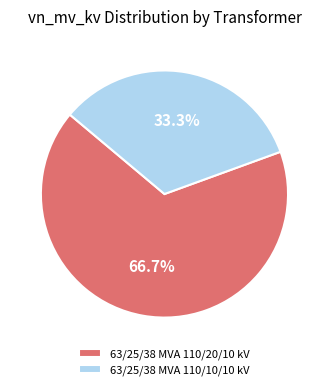

Between 63/25/38 MVA 110/10/10 kV and 63/25/38 MVA 110/20/10 kV, which is larger?

63/25/38 MVA 110/20/10 kV